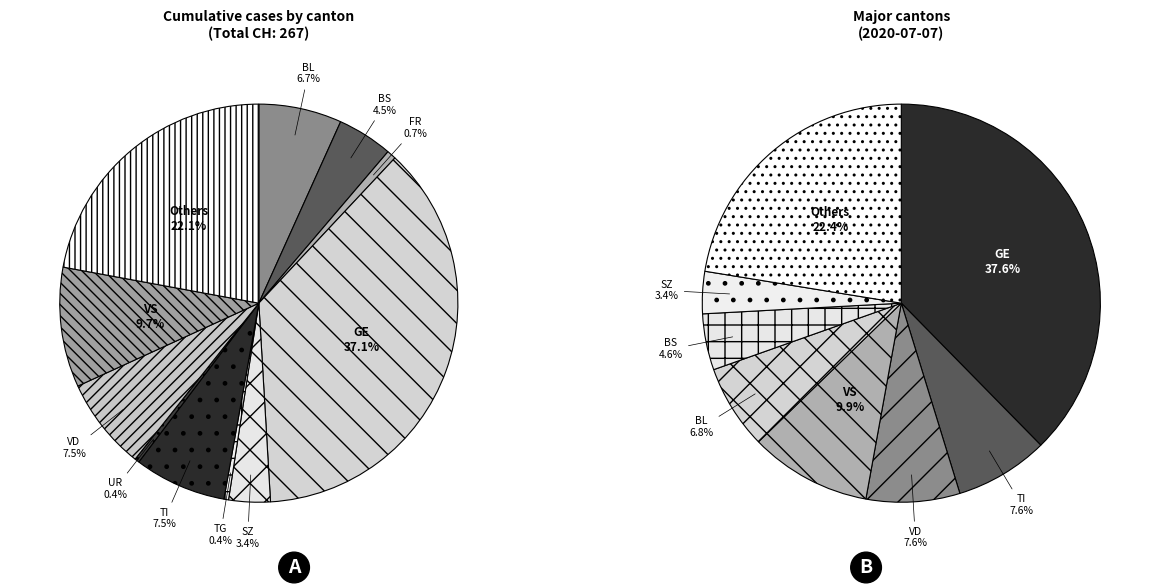

What portion of the pie excludes ZH?

100.0%